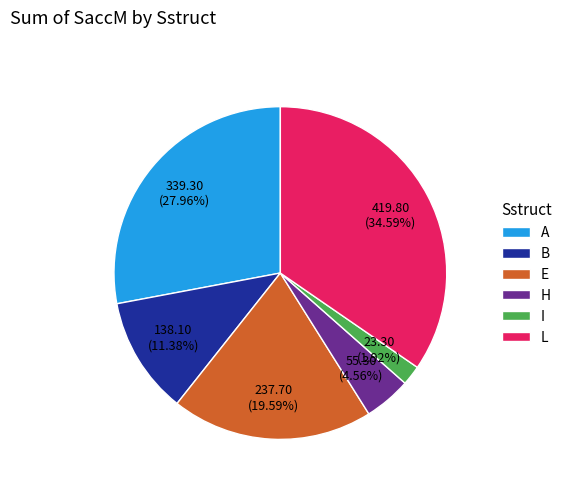

To the nearest percent, what percentage of the pie is I?

2%